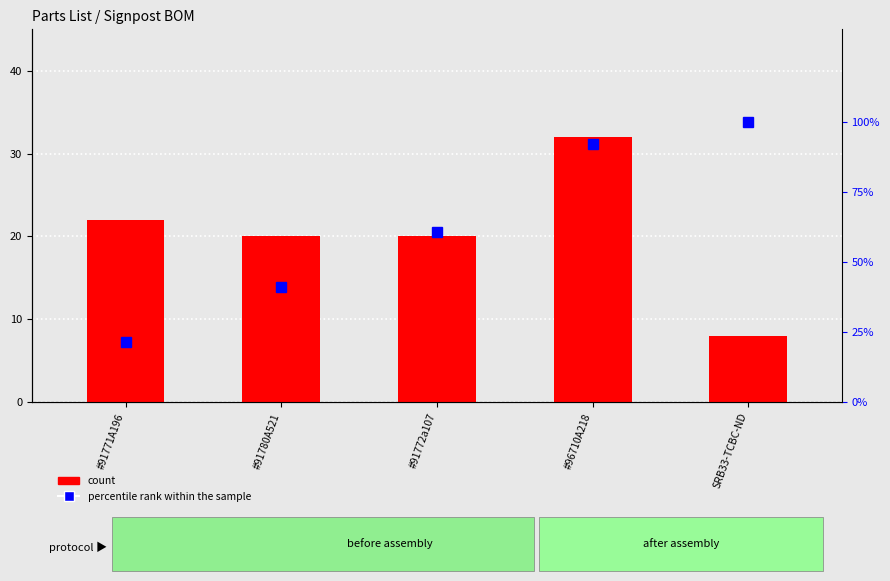

Between #91780A521 and SRB33-TCBC-ND, which is larger?

#91780A521